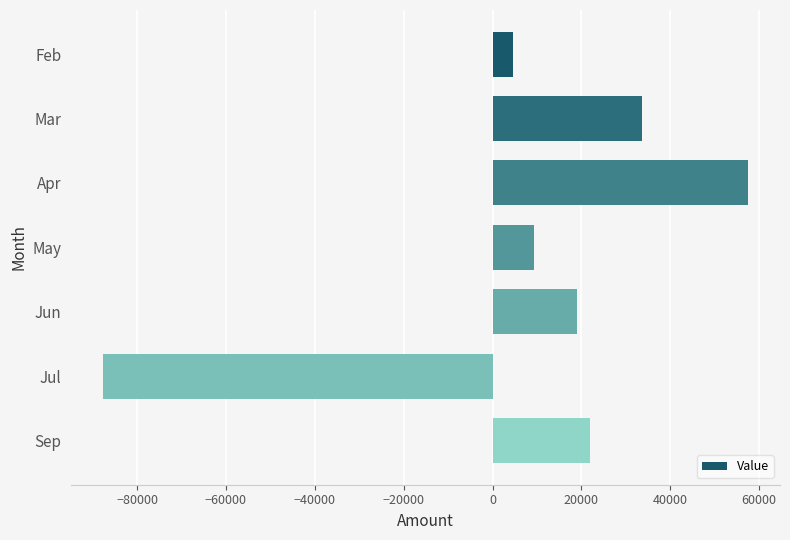

Which has a higher value, May or Jun?

Jun